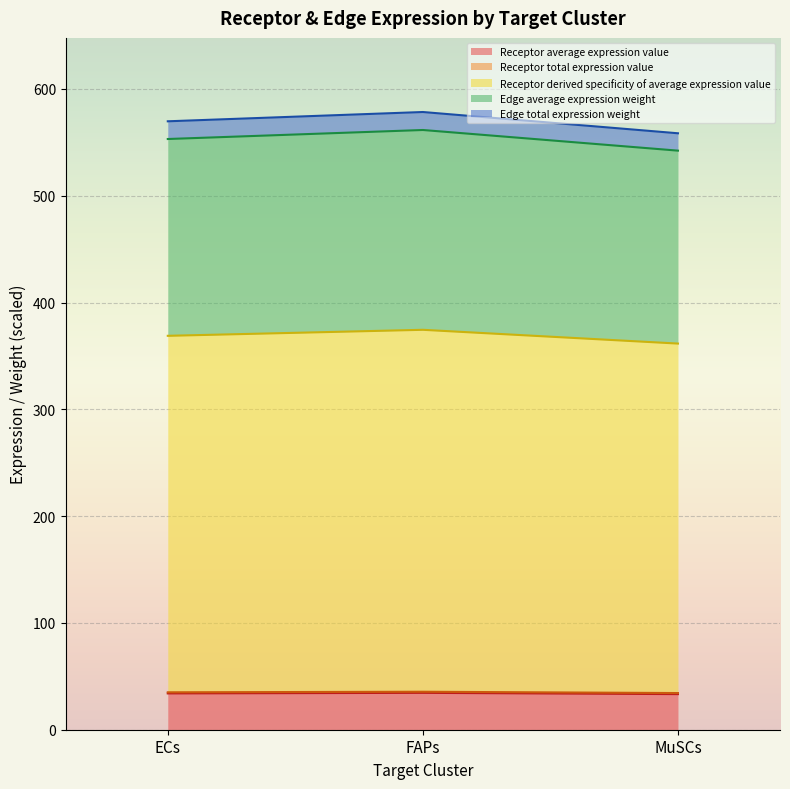

What is the highest value of the Receptor average expression value series?

34.5